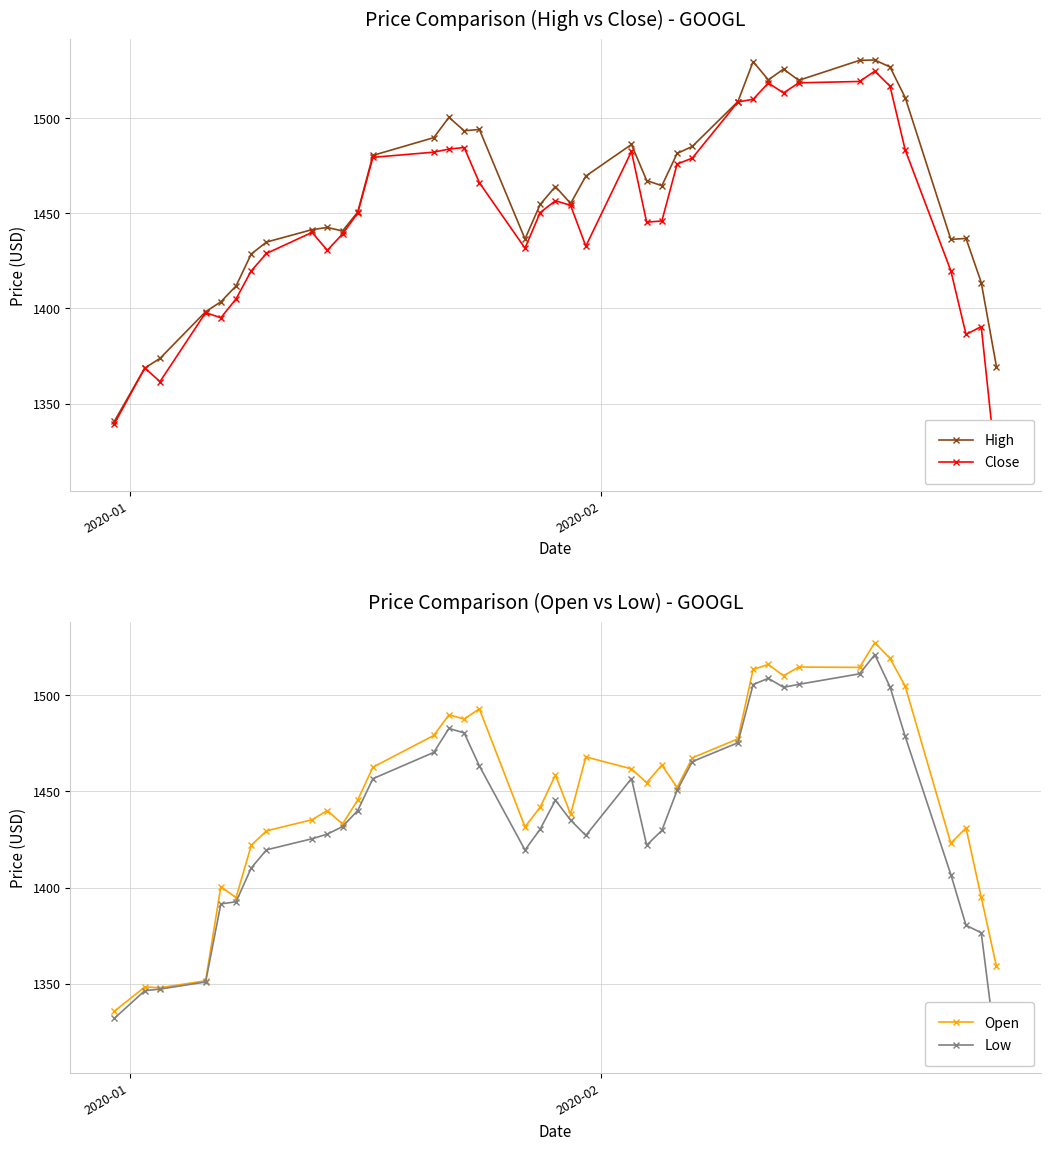

How many data points in Close are less than 1450?

19